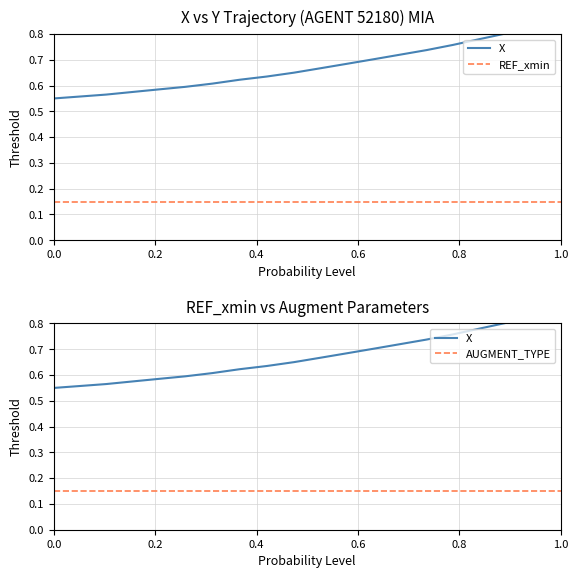

What is the label of the 13th point from the right?

7